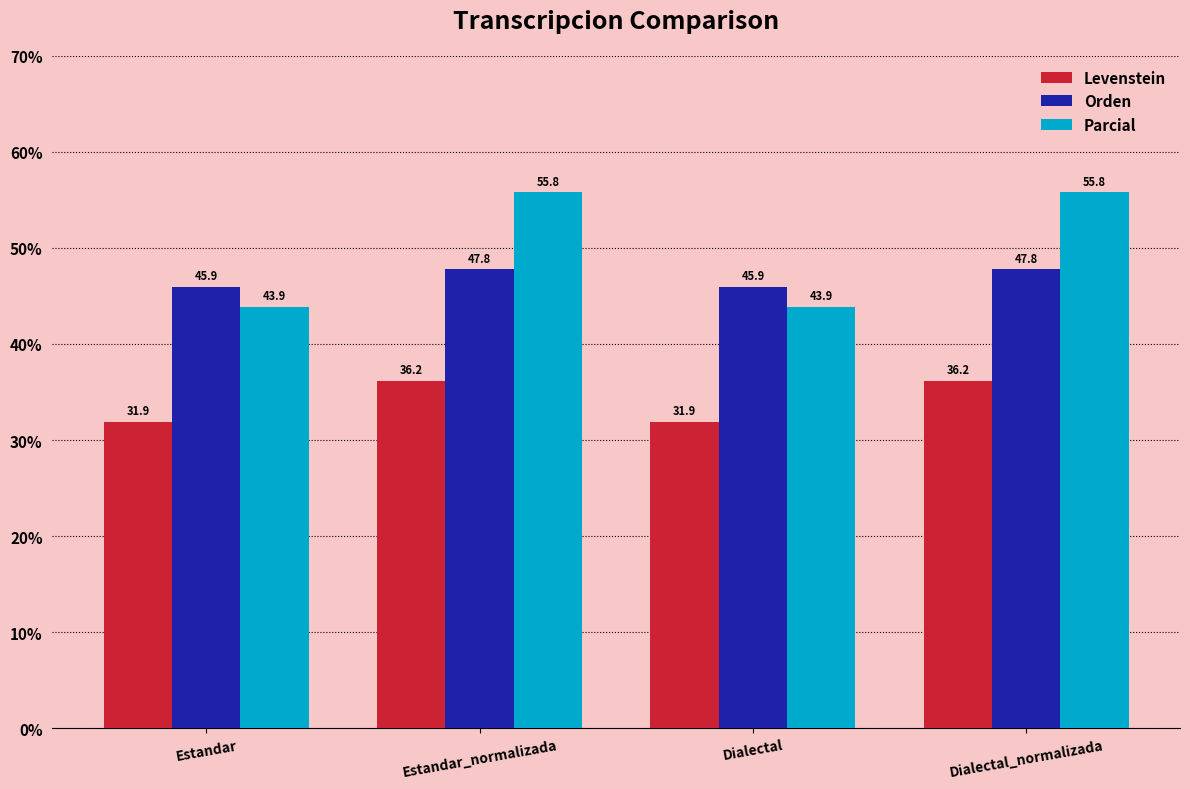

How many bars are there in total?

12